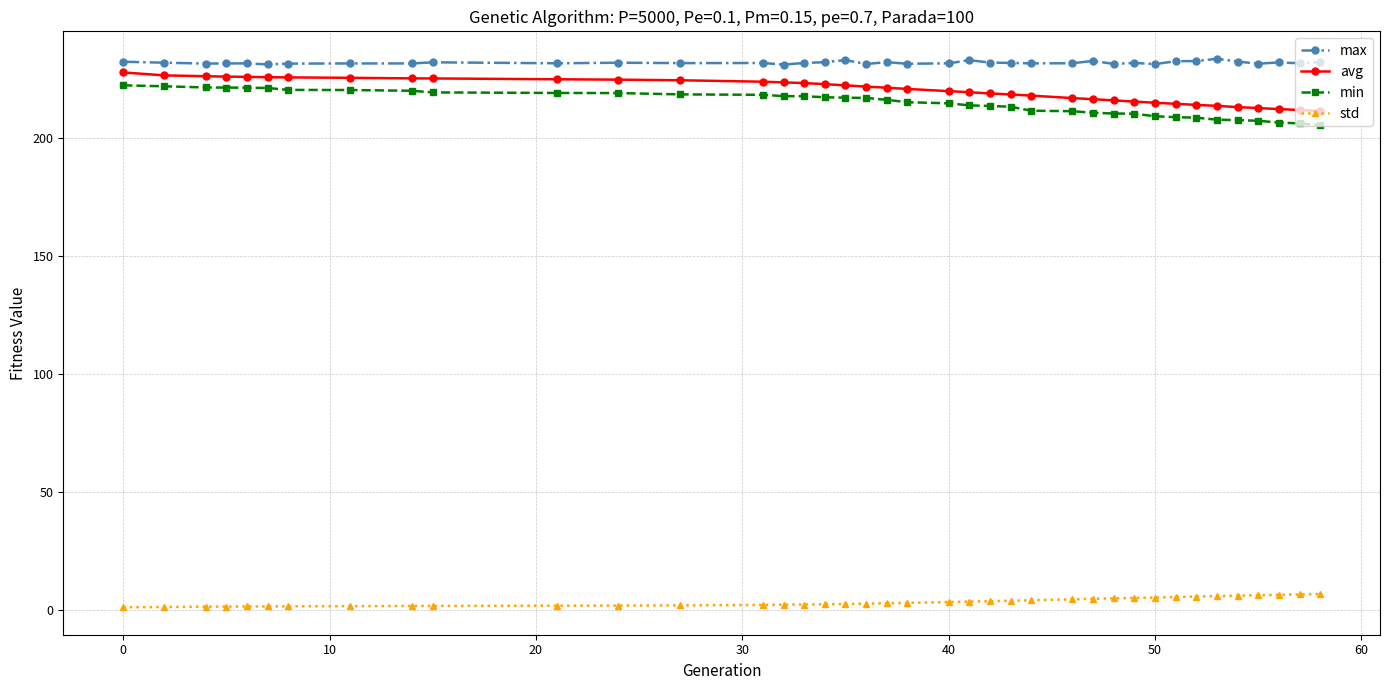

Which series has the largest total across all categories?

max